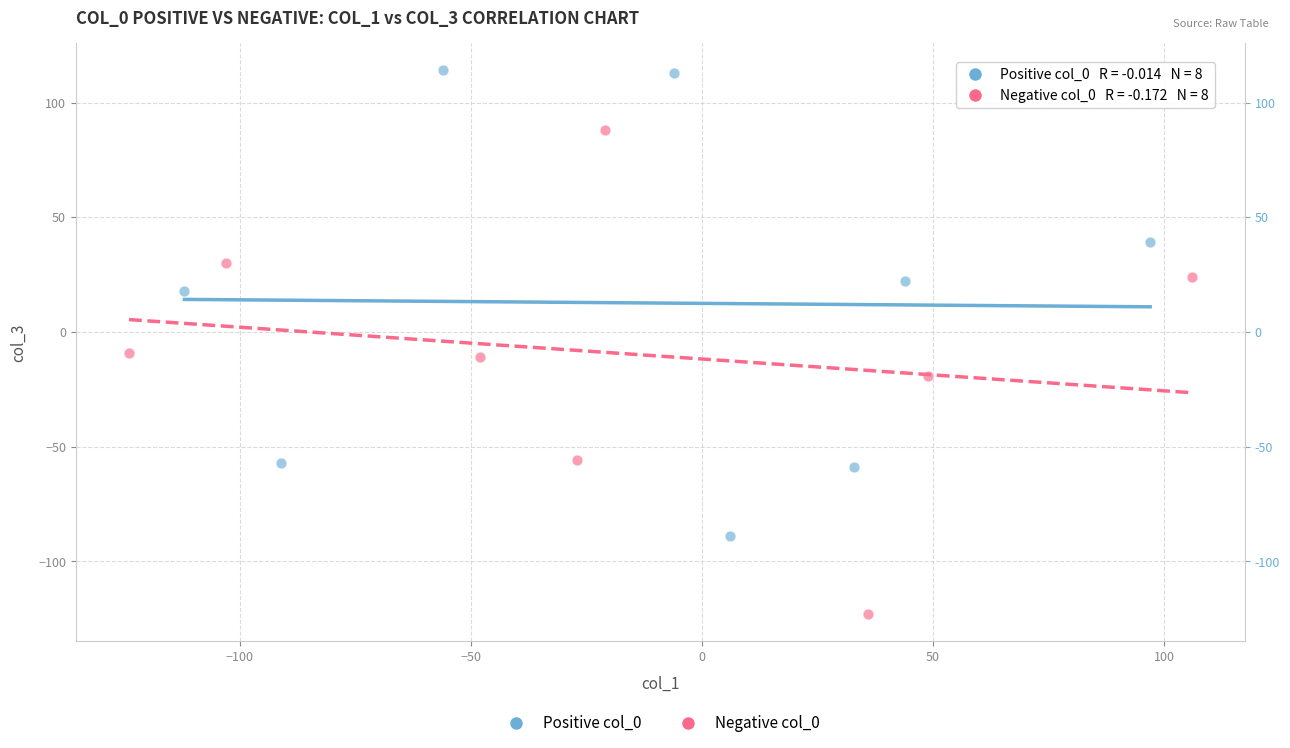

Which series reaches the maximum Y coordinate?

Positive col_0